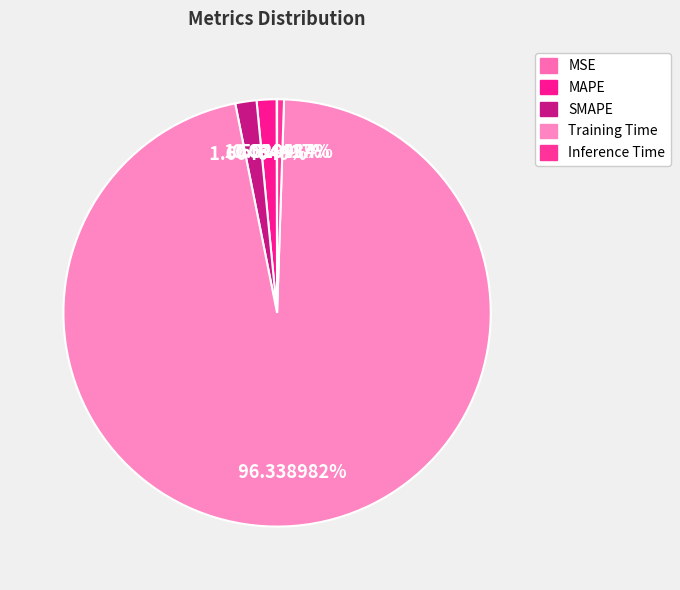

What is the majority slice?

Training Time